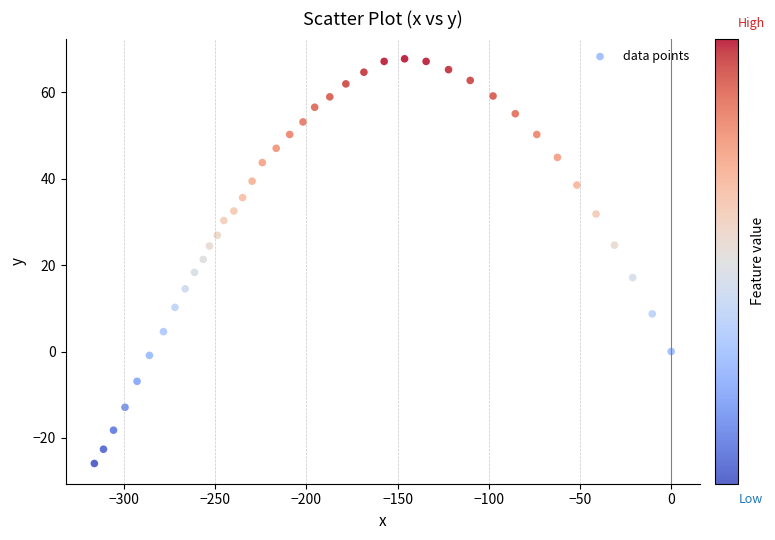

What is the range of Y values (max minus min)?

93.6